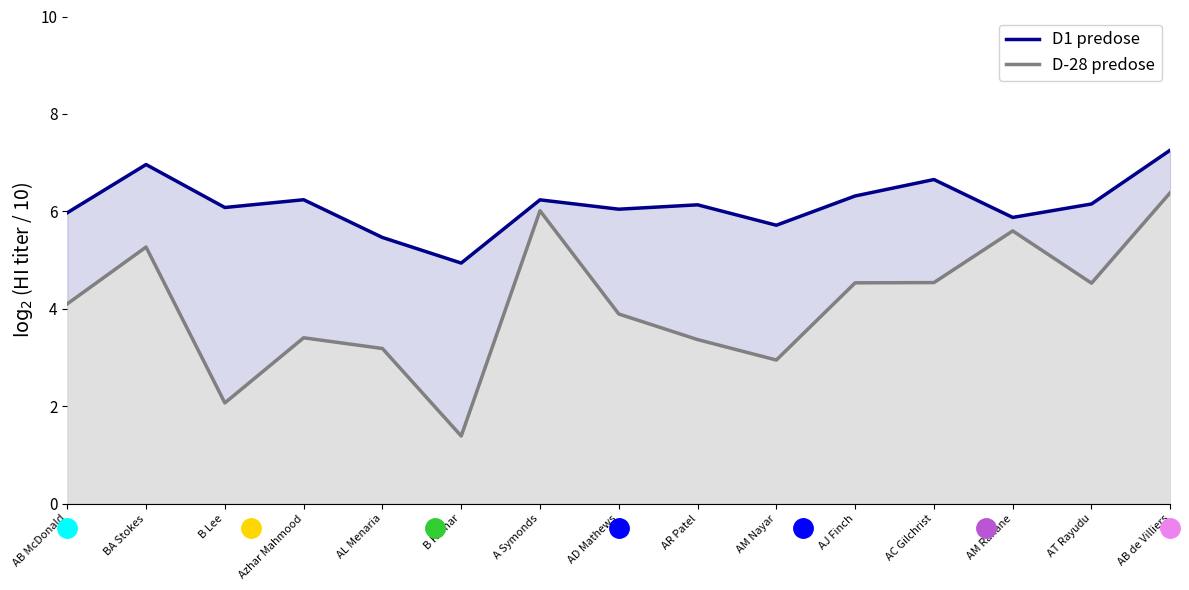

Rank the series by their maximum value, from highest to lowest.

Strike Rate (normalized), Batting Average (normalized)